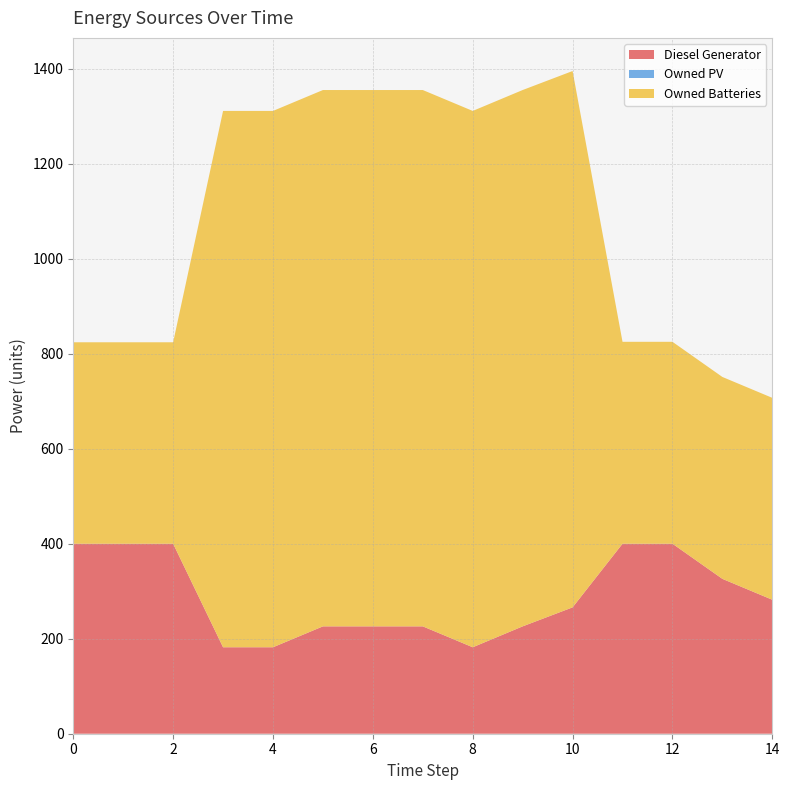

Reading right to left, transcribe all the data shown in this chart.

Diesel Generator: 282.0	326.0	400.0	400.0	266.0	226.0	182.0	226.0	226.0	226.0	182.0	182.0	400.0	400.0	400.0
Owned PV: 0.0	0.0	0.0	0.0	0.0	0.0	0.0	0.0	0.0	0.0	0.0	0.0	0.0	0.0	0.0
Owned Batteries: 425.0	425.0	425.0	425.0	1129.0	1129.0	1129.0	1129.0	1129.0	1129.0	1129.0	1129.0	424.0	424.0	424.0